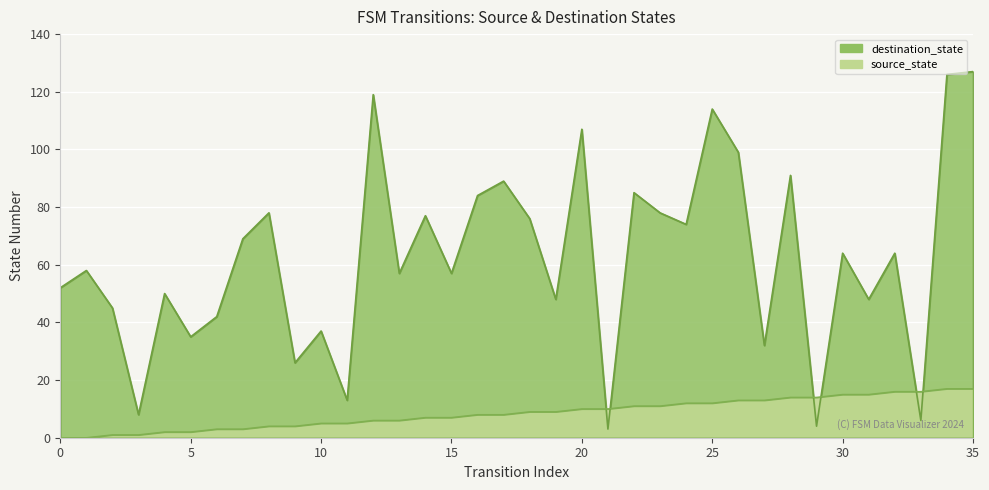

How many intersections are there between source_state and destination_state?

6